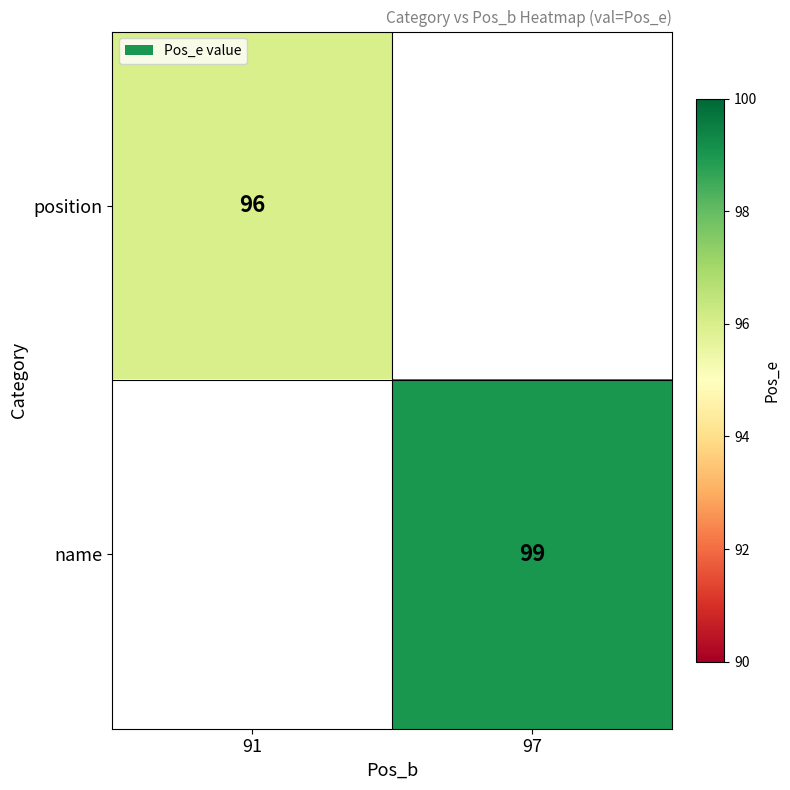

True or false: name has a value of 177 at 97.

False